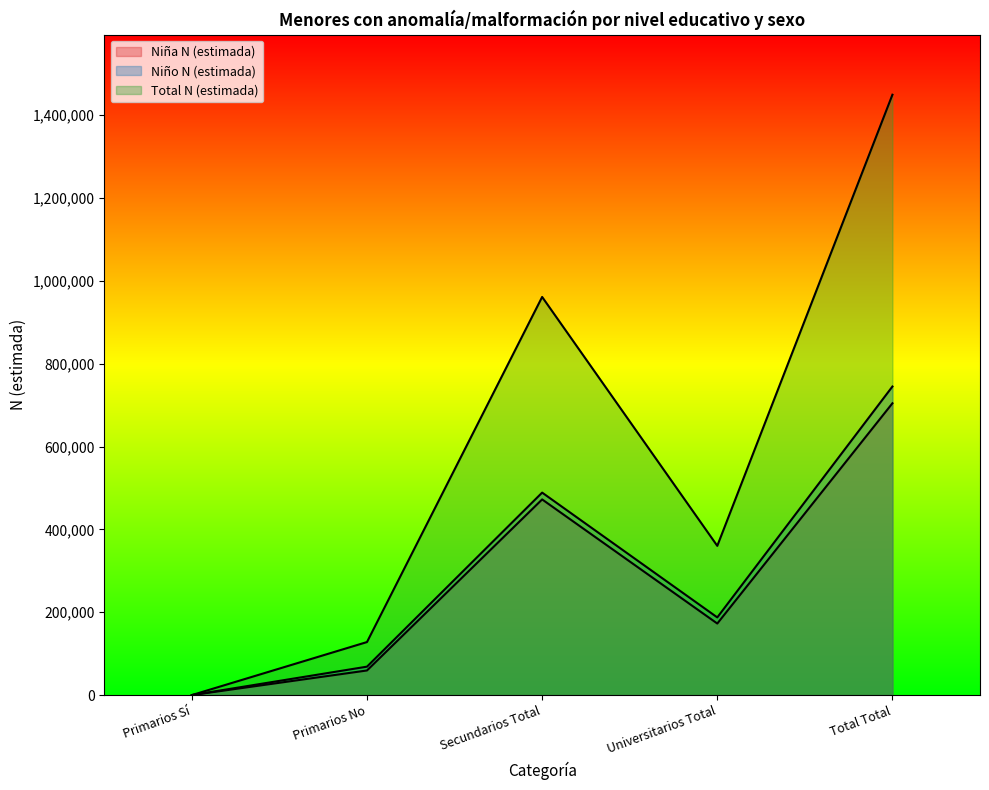

What position from the right is Total Total?

1